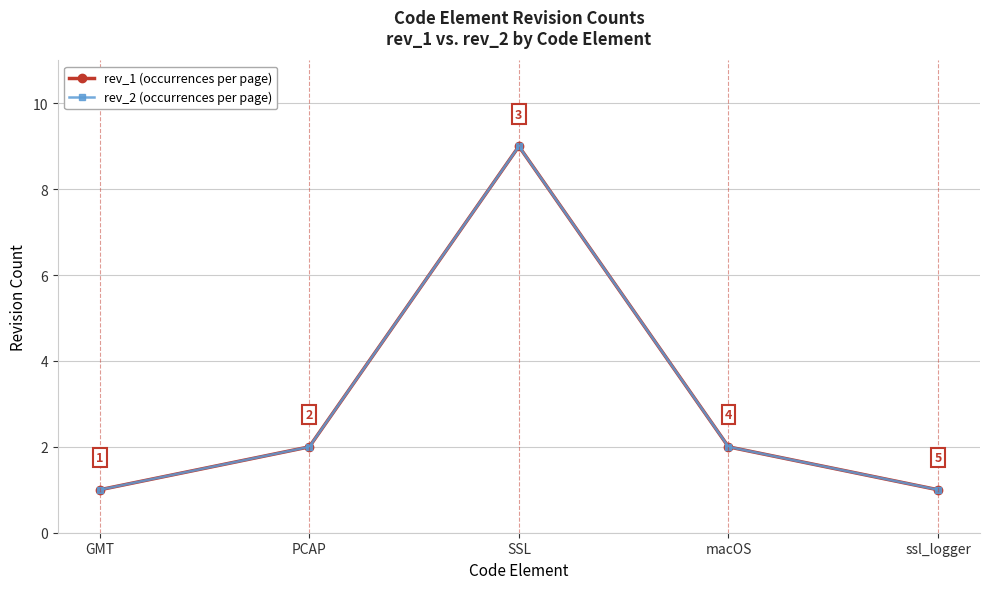

What is the value of the rev_2 (occurrences per page) point at the 5th from the left?

1